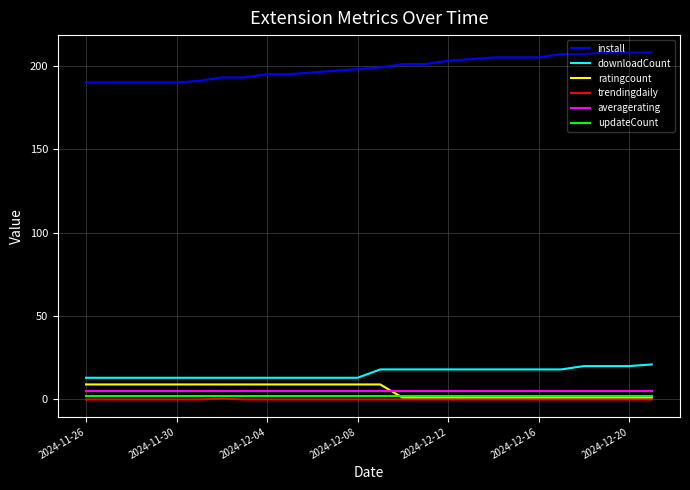

Which series has the largest total across all categories?

install